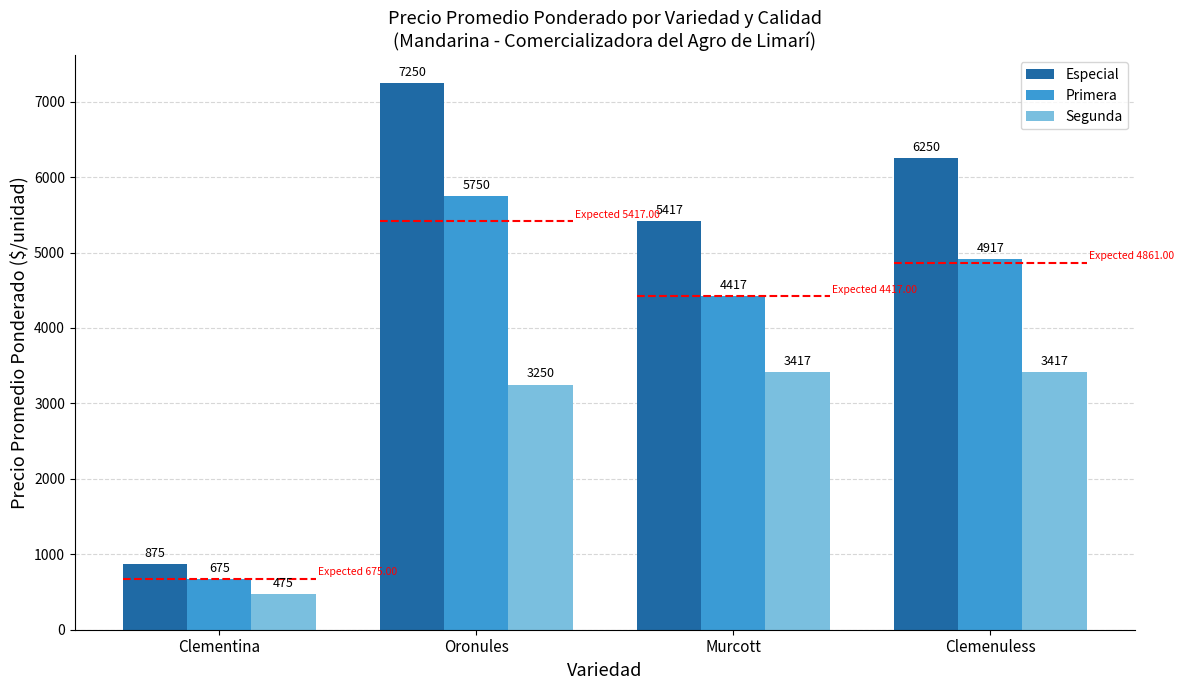

What is the total value across all series at Clementina?

2025